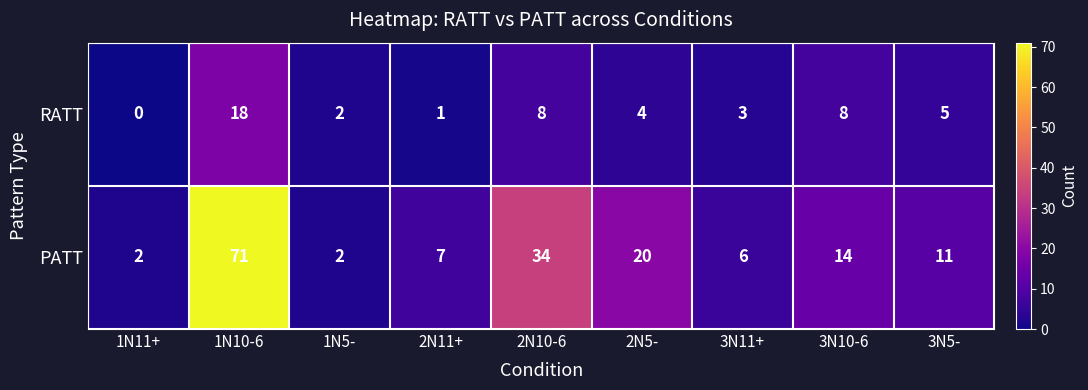

What is the spread (max minus min) of values at 2N11+?

6